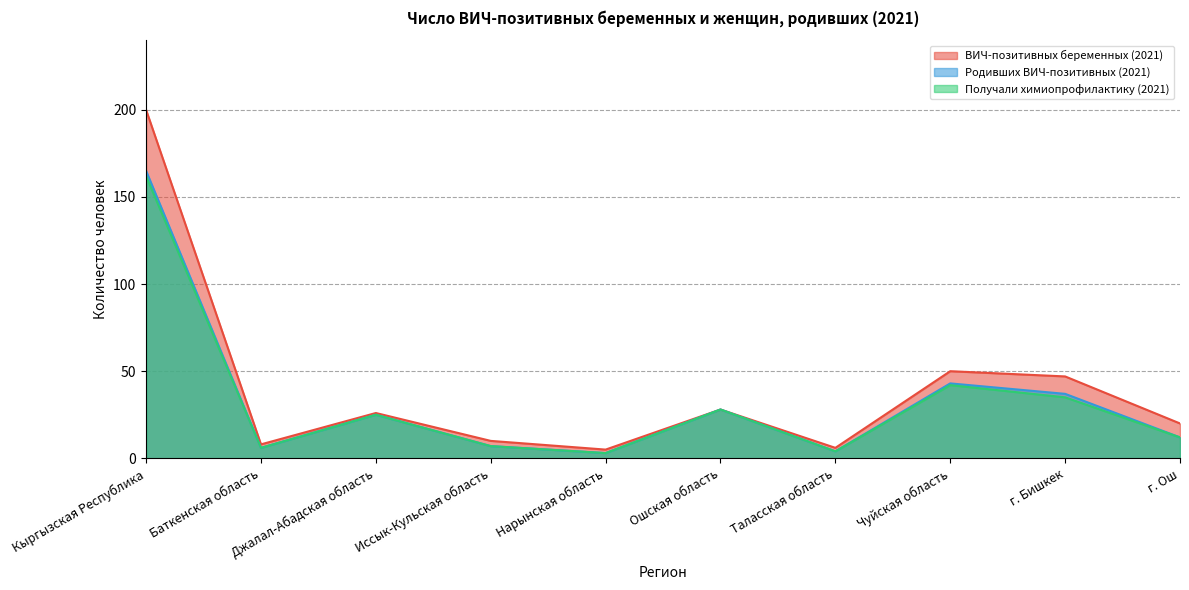

At Иссык-Кульская область, list the series in order from largest to smallest.

ВИЧ-позитивных беременных (2021), Родивших ВИЧ-позитивных (2021), Получали химиопрофилактику (2021)